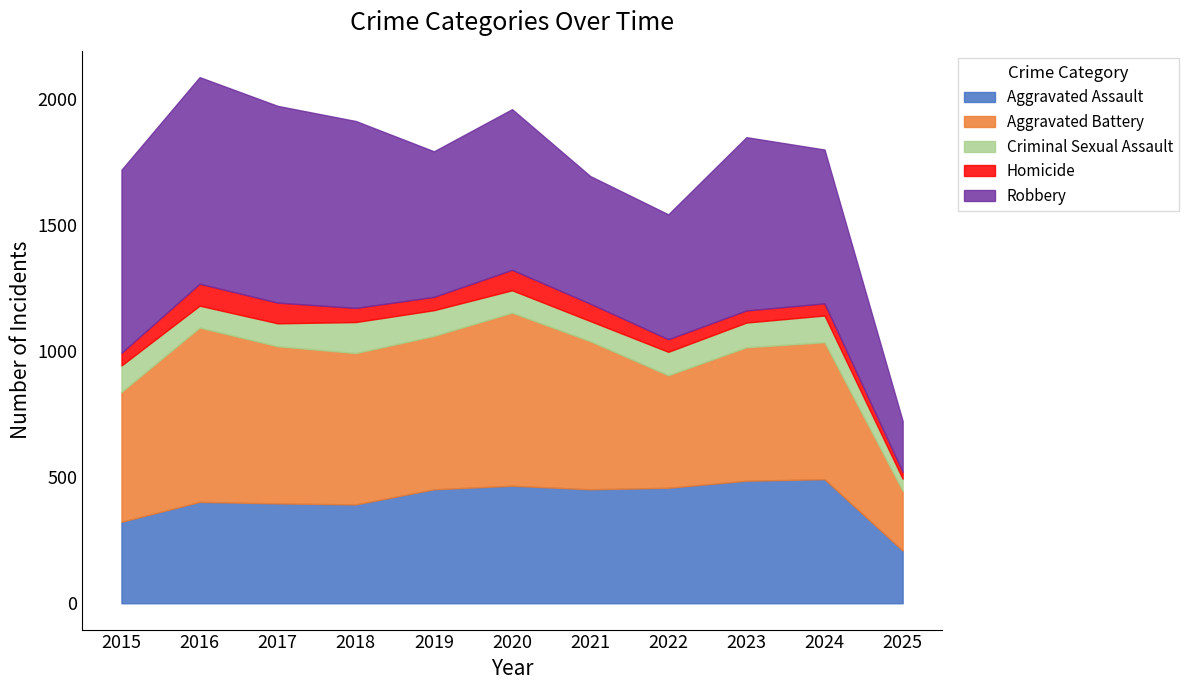

Reading left to right, list all the values displayed in this chart.

Aggravated Assault: 2015=323	2016=402	2017=396	2018=392	2019=452	2020=466	2021=452	2022=458	2023=486	2024=492	2025=209
Aggravated Battery: 2015=515	2016=691	2017=623	2018=600	2019=608	2020=686	2021=587	2022=446	2023=529	2024=543	2025=237
Criminal Sexual Assault: 2015=105	2016=87	2017=91	2018=123	2019=102	2020=89	2021=80	2022=93	2023=98	2024=106	2025=48
Homicide: 2015=50	2016=87	2017=82	2018=56	2019=53	2020=81	2021=69	2022=50	2023=48	2024=48	2025=27
Robbery: 2015=726	2016=819	2017=780	2018=741	2019=577	2020=637	2021=506	2022=495	2023=687	2024=610	2025=202